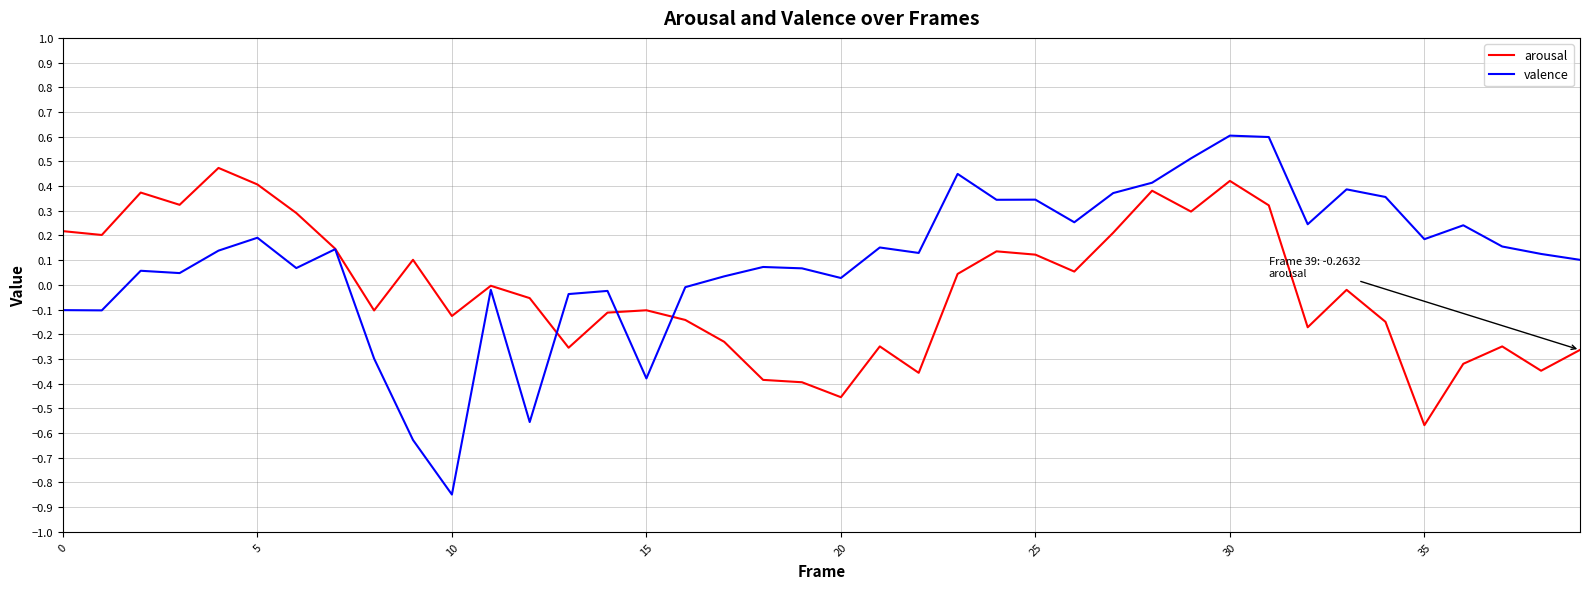

Which series has the widest spread of values?

valence